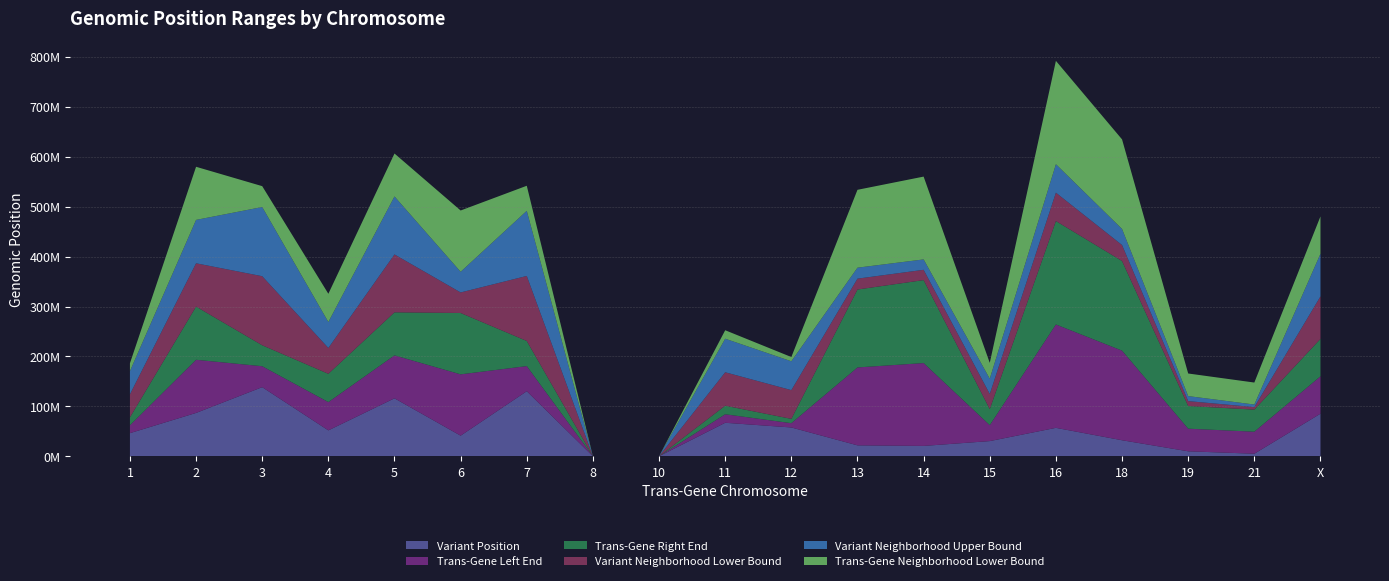

Reading left to right, extract all data points from this chart.

Variant Position: 1=46309111	2=86815702	3=138451274	4=51884244	5=116079739	6=41275234	7=130356193	8=0	10=0	11=67097672	12=57704437	13=21872617	14=20730940	15=30407570	16=56926869	18=32099533	19=9941494	21=5097921	X=85299449
Trans-Gene Left End: 1=15807169	2=106487364	3=41935368	4=56643159	5=86060813	6=122849078	7=50292831	8=0	10=0	11=17066761	12=8580240	13=156072013	14=165984641	15=31923438	16=207104233	18=179503322	19=45355371	21=44133610	X=74891151
Trans-Gene Right End: 1=15809348	2=106544297	3=41956806	4=56657247	5=86170890	6=122879641	7=50299405	8=0	10=0	11=17119451	12=8610735	13=156082465	14=166149214	15=32173018	16=207144972	18=179515579	19=45367490	21=44210114	X=74896302
Variant Neighborhood Lower Bound: 1=46209111	2=86715702	3=138351274	4=51784244	5=115979739	6=41175234	7=130256193	8=0	10=0	11=66997672	12=57604437	13=21772617	14=20630940	15=30307570	16=56826869	18=31999533	19=9841494	21=4997921	X=85199449
Variant Neighborhood Upper Bound: 1=46409111	2=86915702	3=138551274	4=51984244	5=116179739	6=41375234	7=130456193	8=0	10=0	11=67197672	12=57804437	13=21972617	14=20830940	15=30507570	16=57026869	18=32199533	19=10041494	21=5197921	X=85399449
Trans-Gene Neighborhood Lower Bound: 1=15707169	2=106387364	3=41835368	4=56543159	5=85960813	6=122749078	7=50192831	8=0	10=0	11=16966761	12=8480240	13=155972013	14=165884641	15=31823438	16=207004233	18=179403322	19=45255371	21=44033610	X=74791151